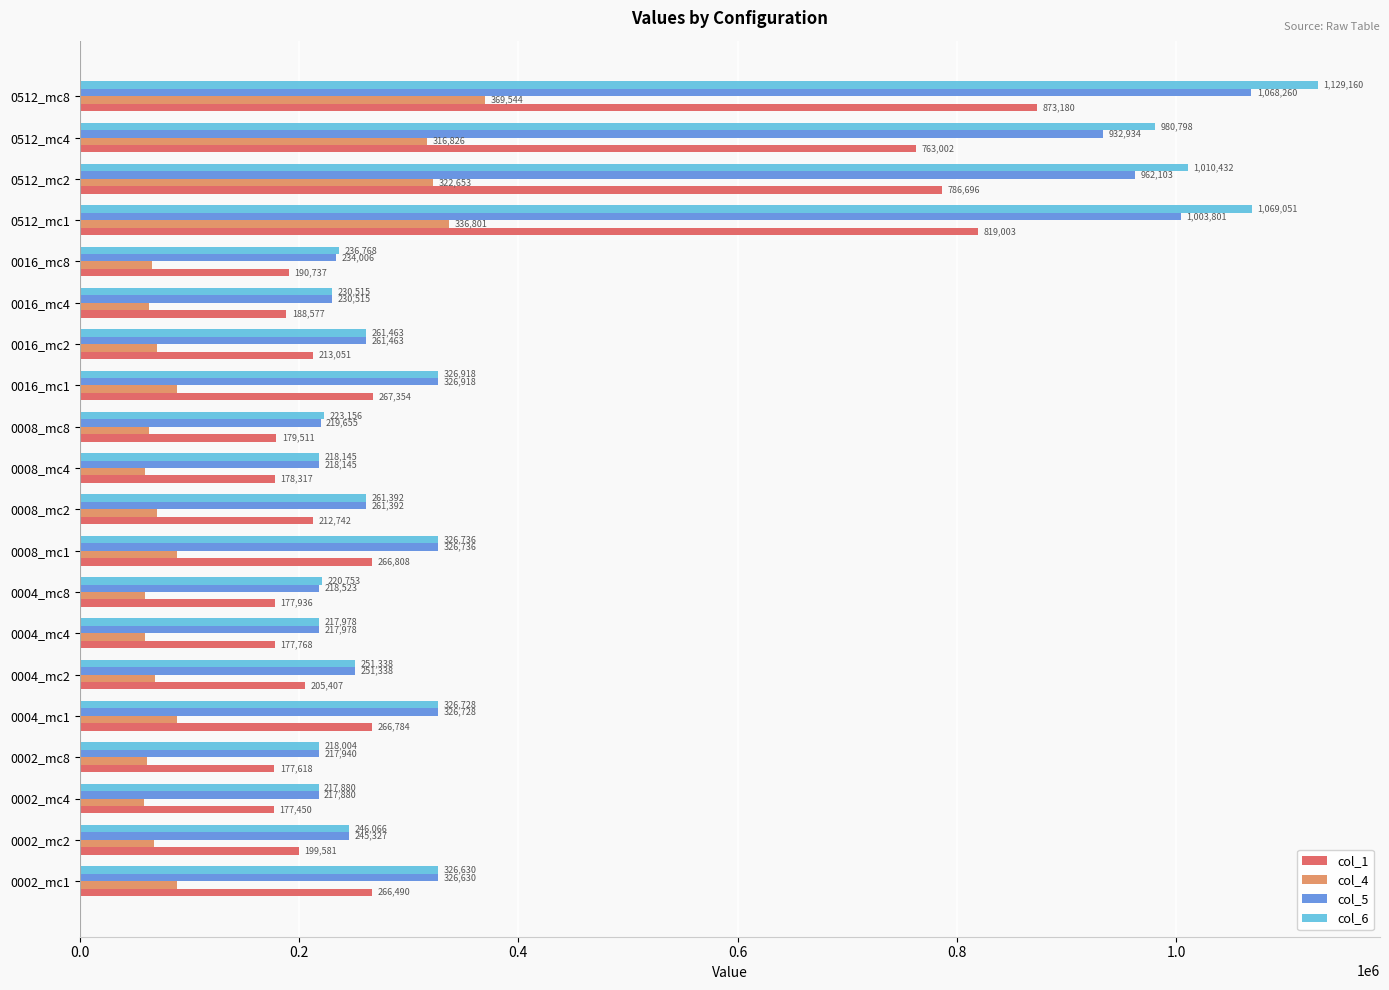

At how many categories does at least one series exceed 302108?

8